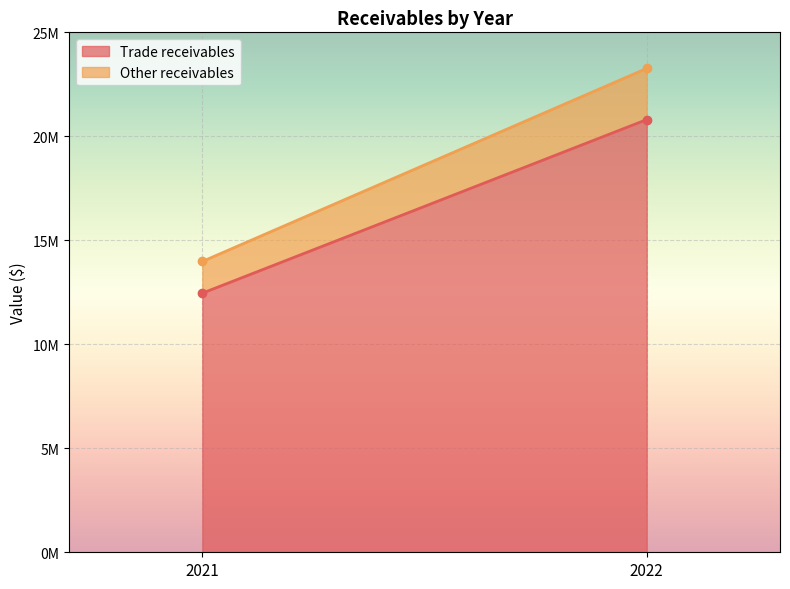

Which series changed the most between 2021 and 2022?

Trade receivables